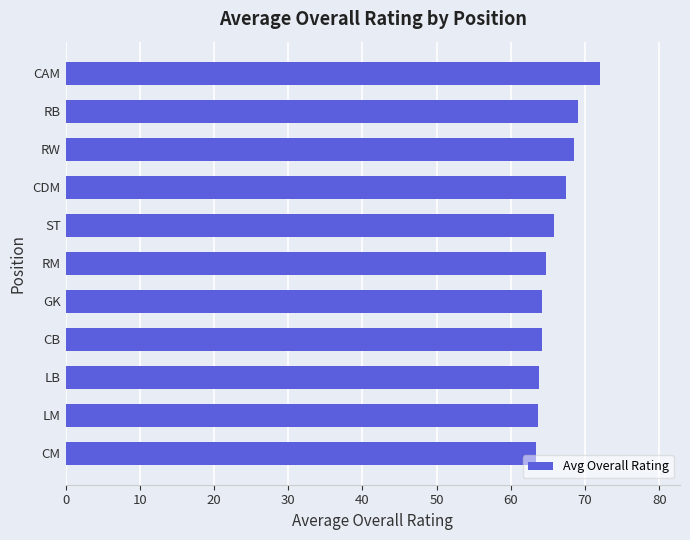

What is the change in value from RW to CB?

-4.3